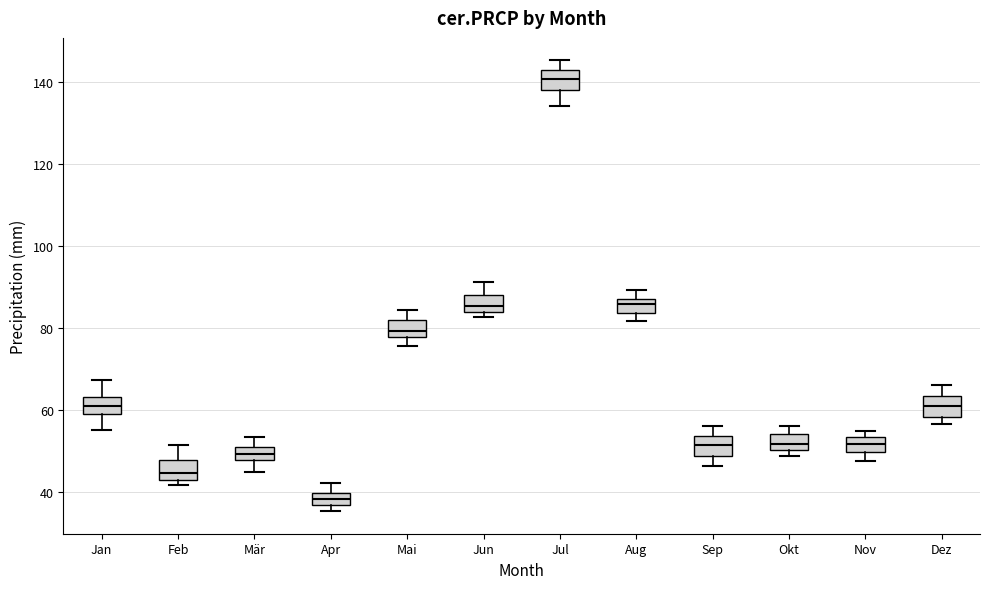

Which box's median line is the highest?

Jul